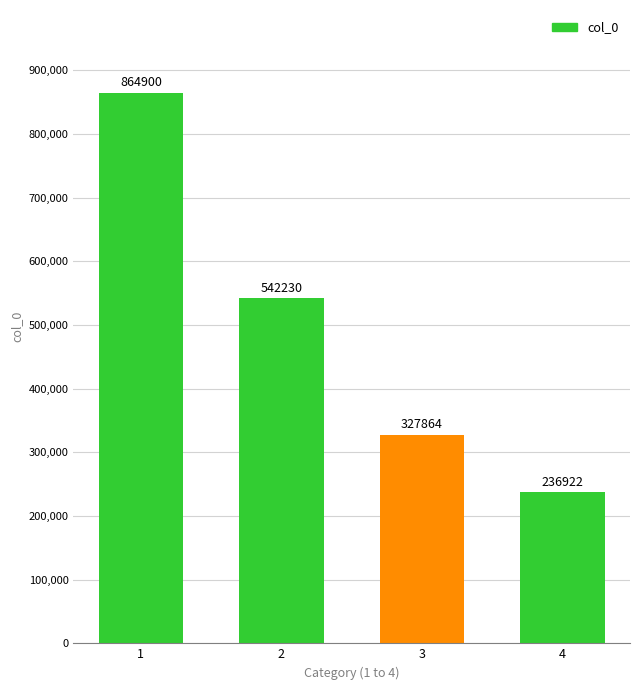

How many bars are there in total?

4